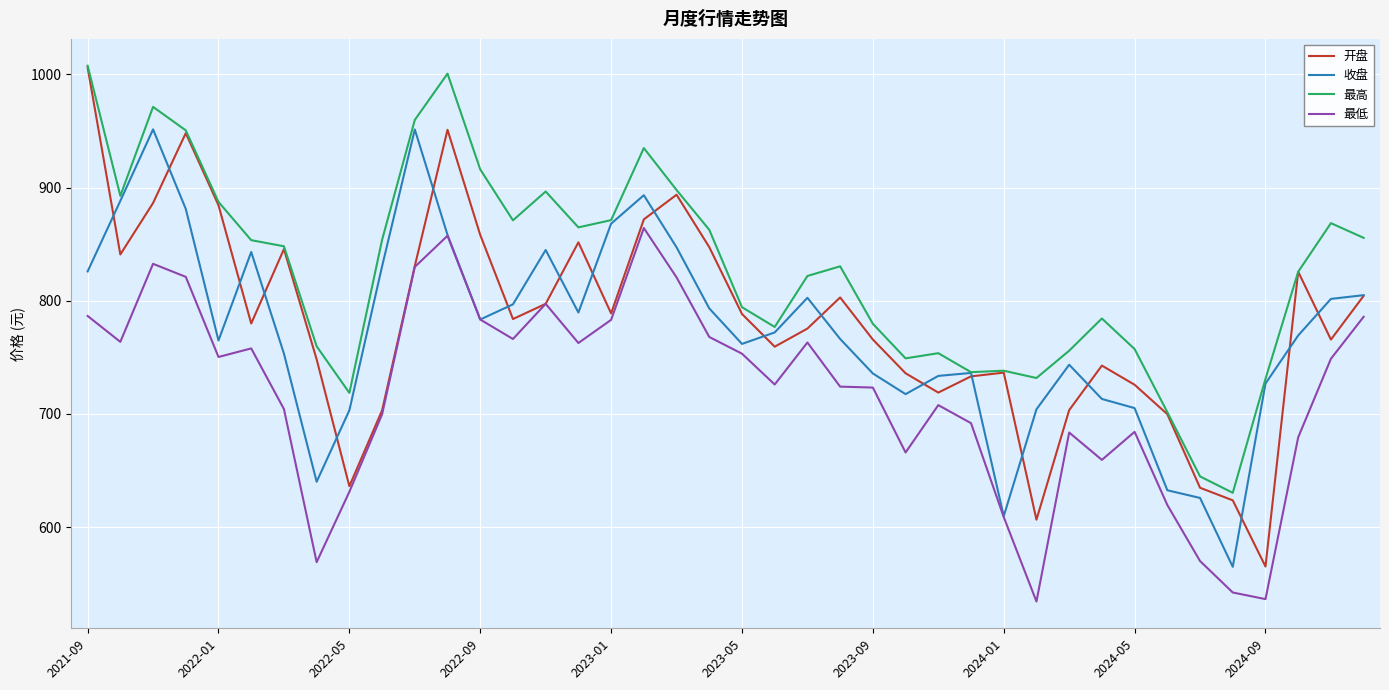

True or false: 最高 and 最低 cross at least once.

False